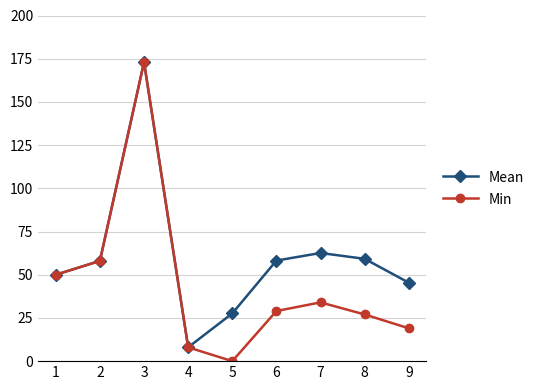

What are all the series names shown in the legend?

Mean, Min